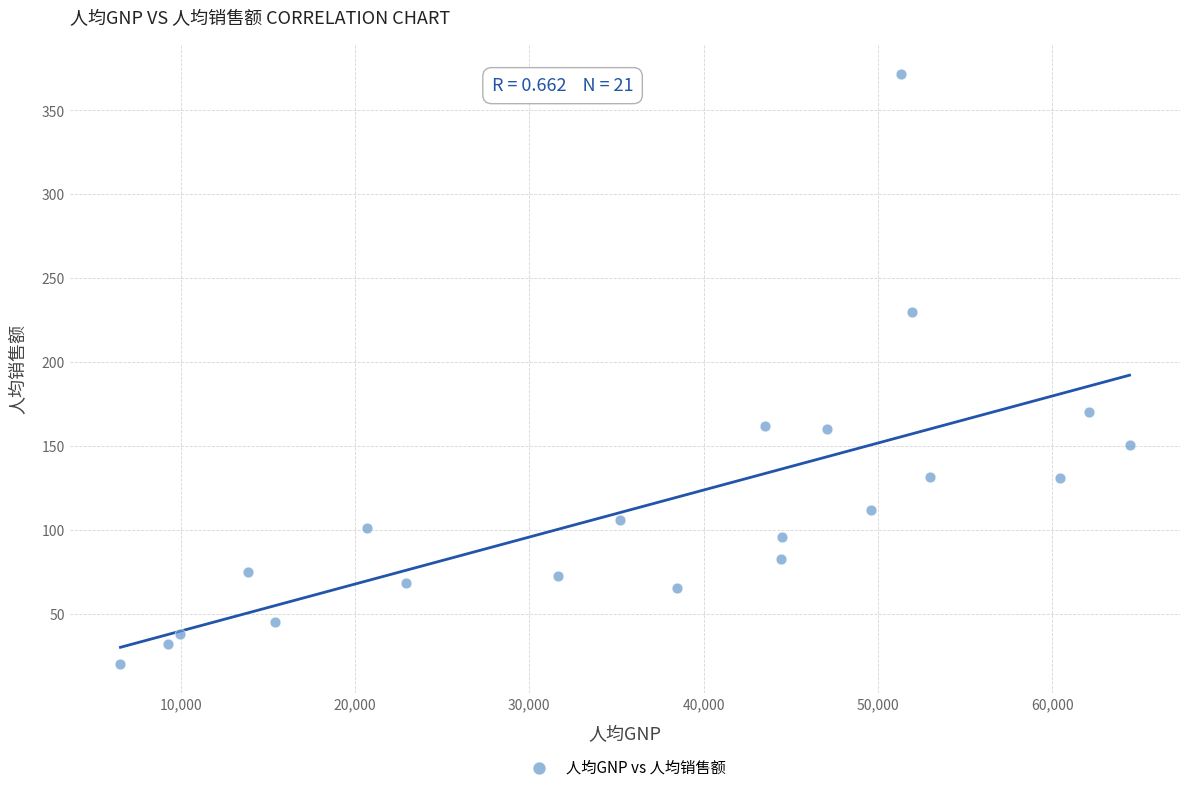

What Y value in the scatter plot is closest to 196?

170.1